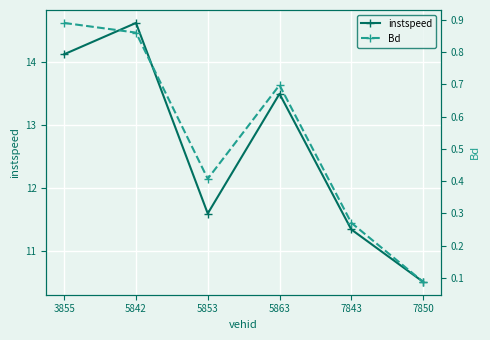

At how many categories does at least one series exceed 8?

6